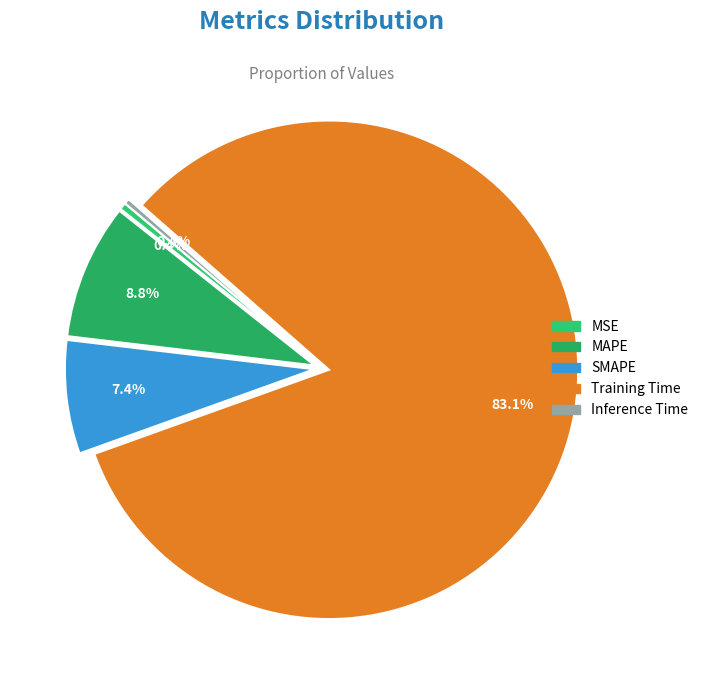

How many segments does this pie chart have?

5